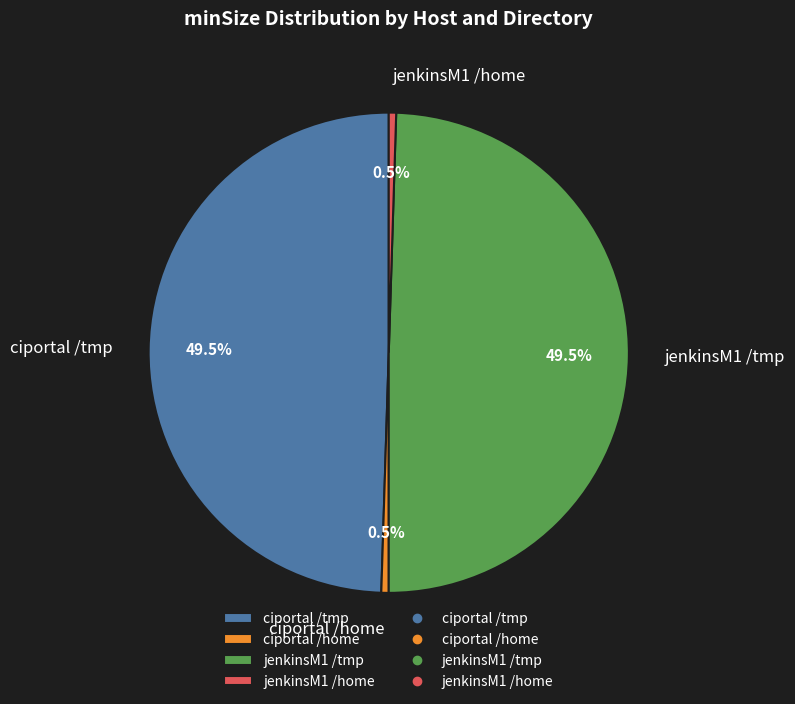

To the nearest percent, what is the combined percentage of ciportal /home and jenkinsM1 /home?

1%